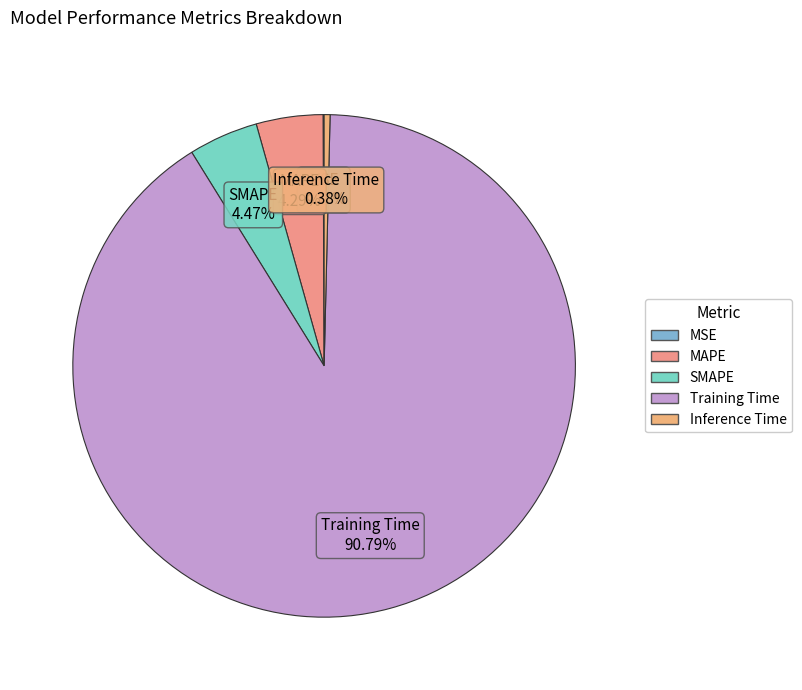

What is the largest slice in the pie chart?

Training Time